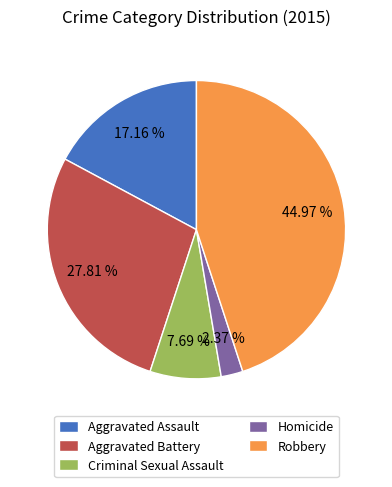

Approximately how many times larger is the value at Aggravated Assault compared to Homicide?

7.2